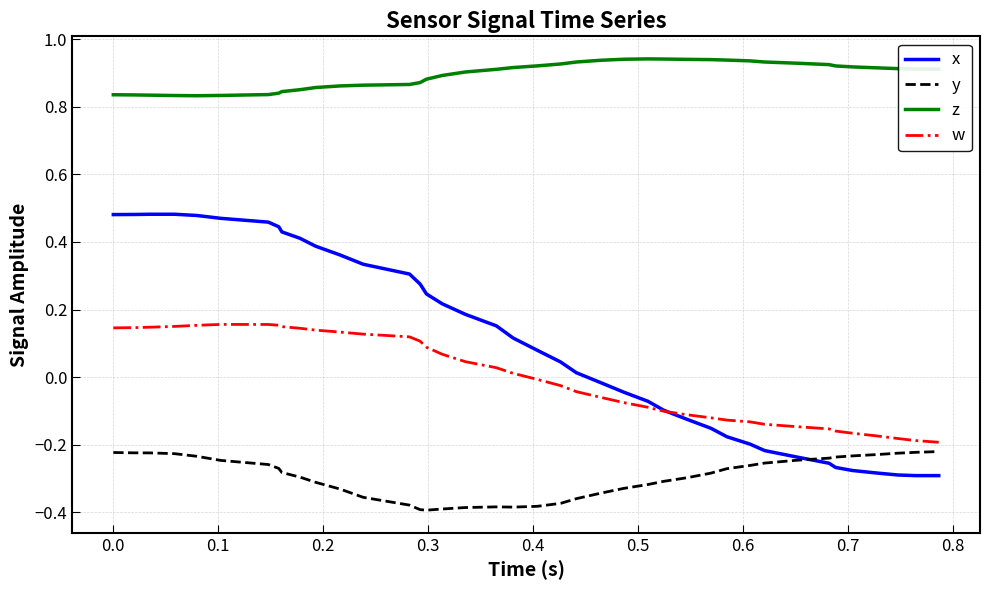

Rank the series by their maximum value, from lowest to highest.

y, w, x, z